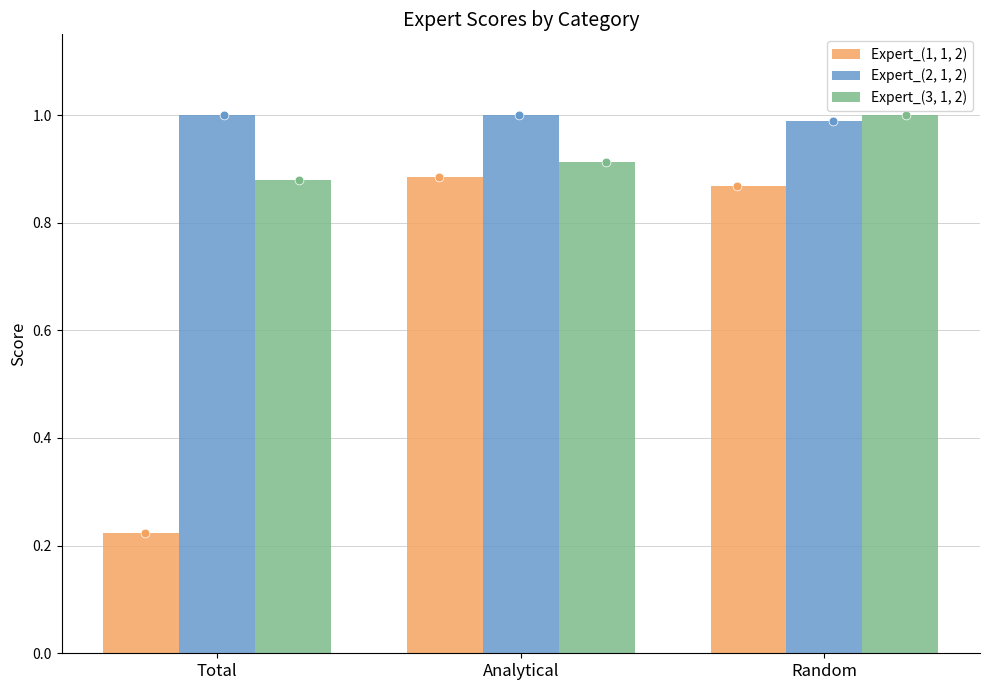

Which series has the largest total across all categories?

Expert_(2, 1, 2)